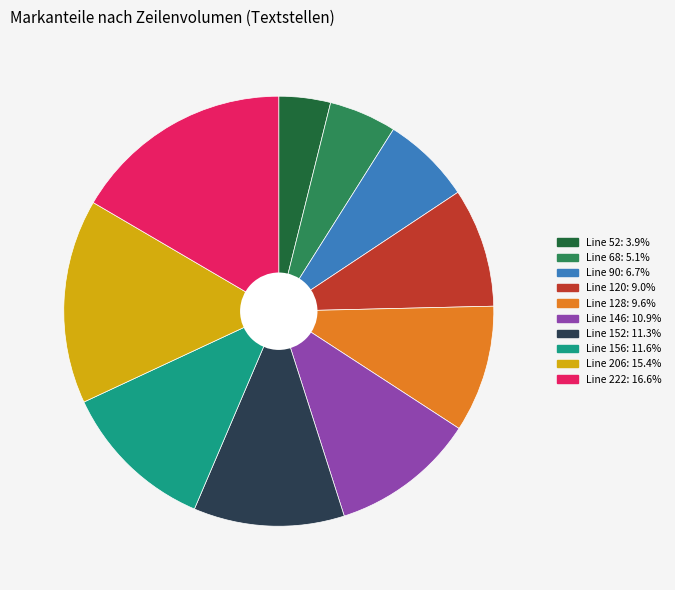

What is the smallest slice in the pie chart?

Line 52